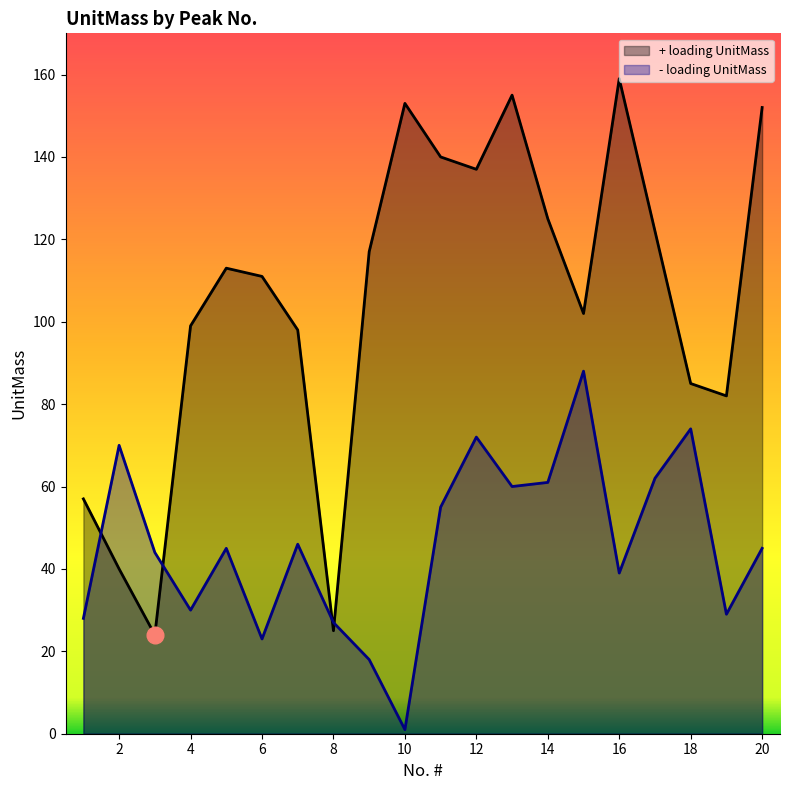

What is the sum of all + loading UnitMass values?

2096